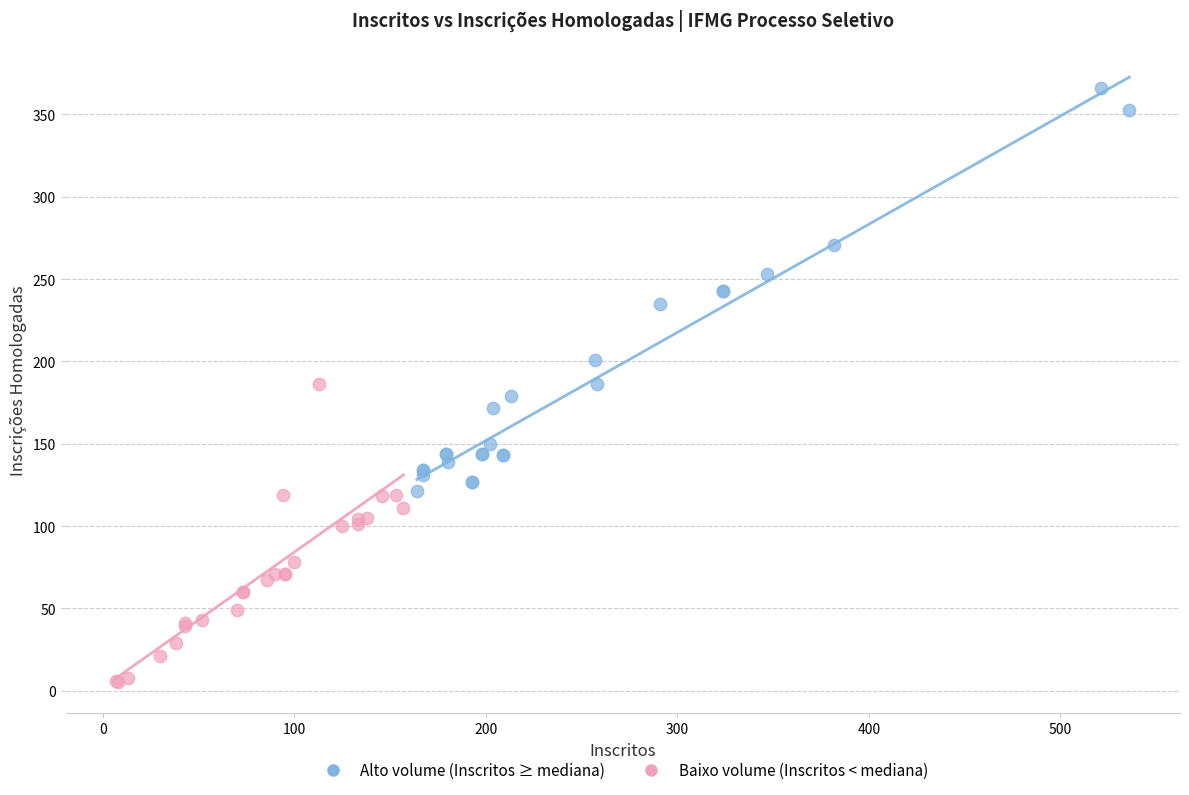

What are all the series names shown in the legend?

Alto volume (Inscritos ≥ mediana), Baixo volume (Inscritos < mediana)